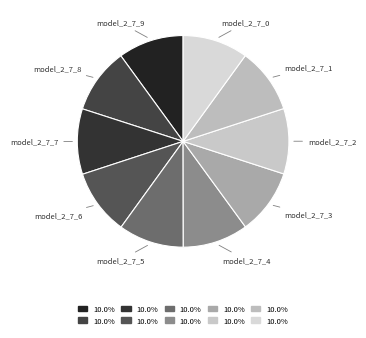

Is model_2_7_3 the majority of the pie?

No